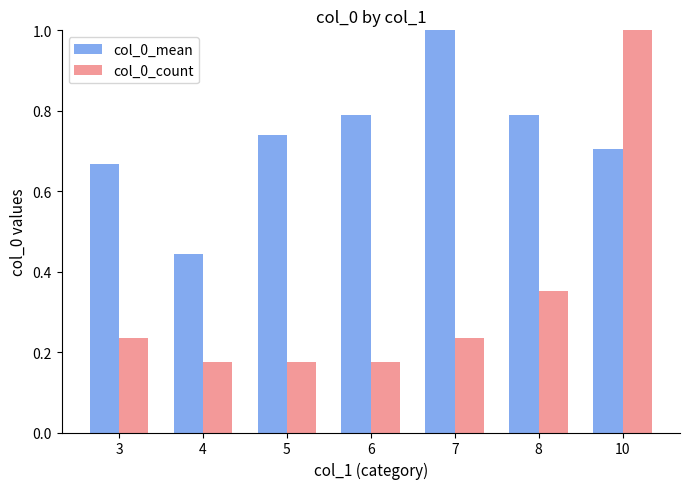

Is the value of col_0_count at 4 greater than the value of col_0_mean at 3?

No